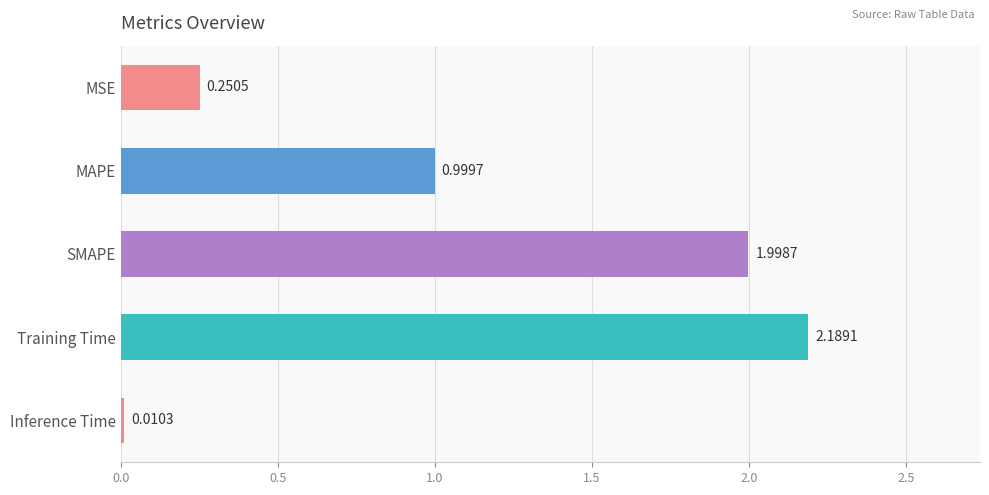

At which label is the value closest to 1?

MAPE